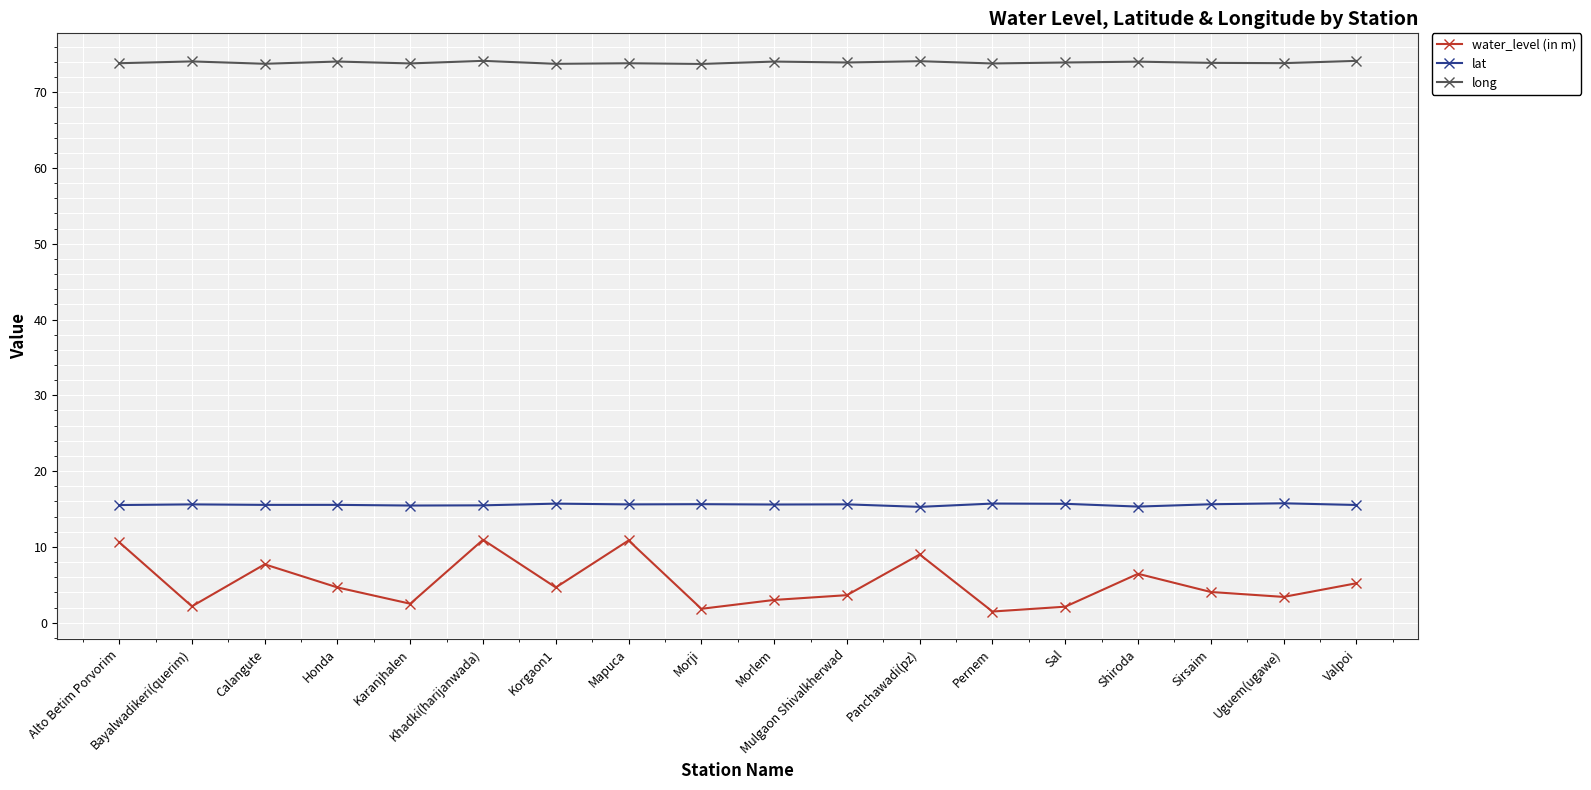

Which series has the widest spread of values?

water_level (in m)